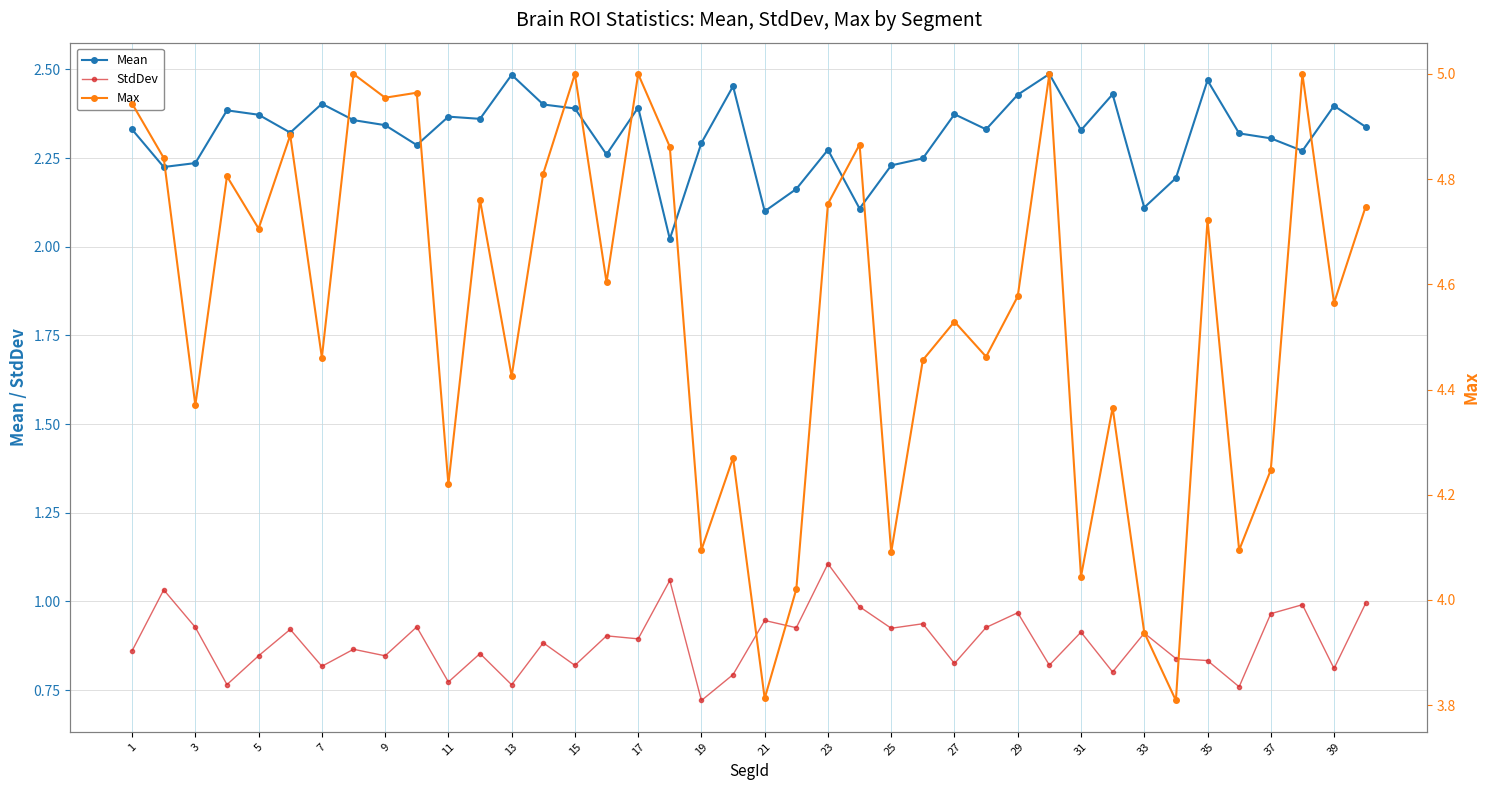

What is the lowest value of the StdDev series?

0.7